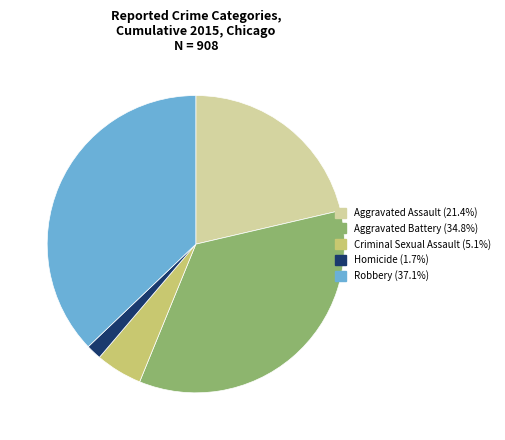

Approximately how many times larger is the value at Robbery compared to Homicide?

22.5